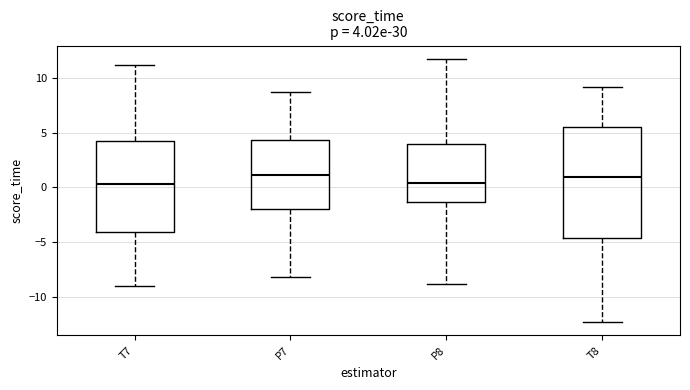

Which box is the tallest, from its lower edge to its upper edge?

T8